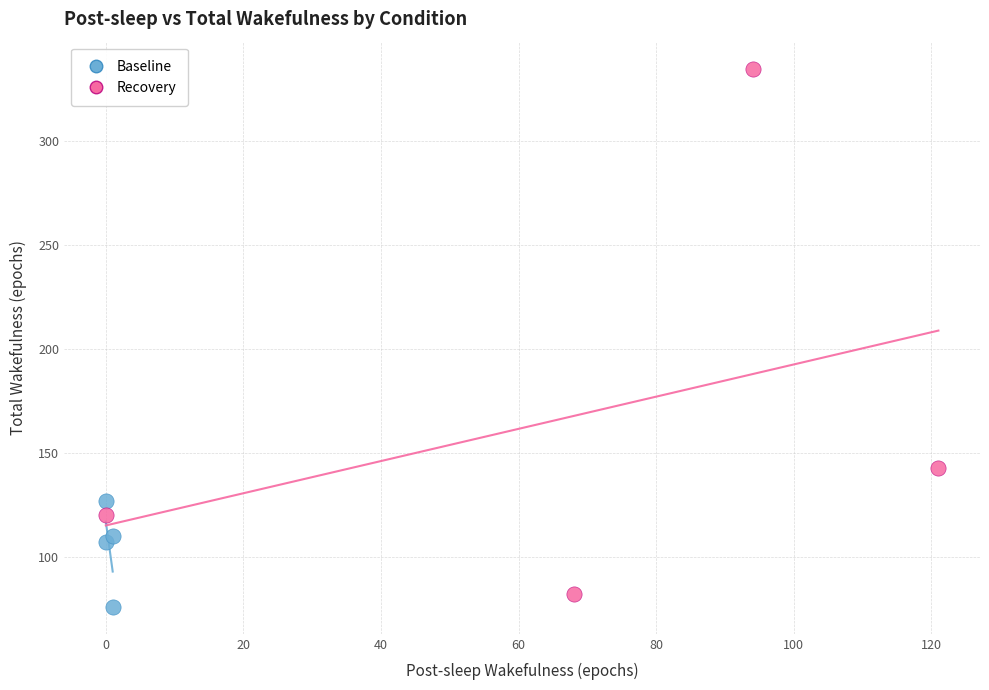

Which series reaches the maximum Y coordinate?

Recovery